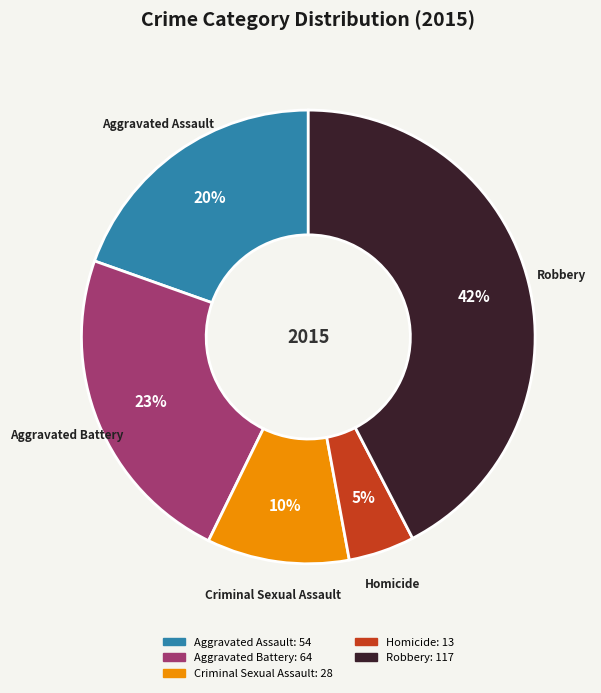

Rank the categories by value from highest to lowest.

Robbery, Aggravated Battery, Aggravated Assault, Criminal Sexual Assault, Homicide